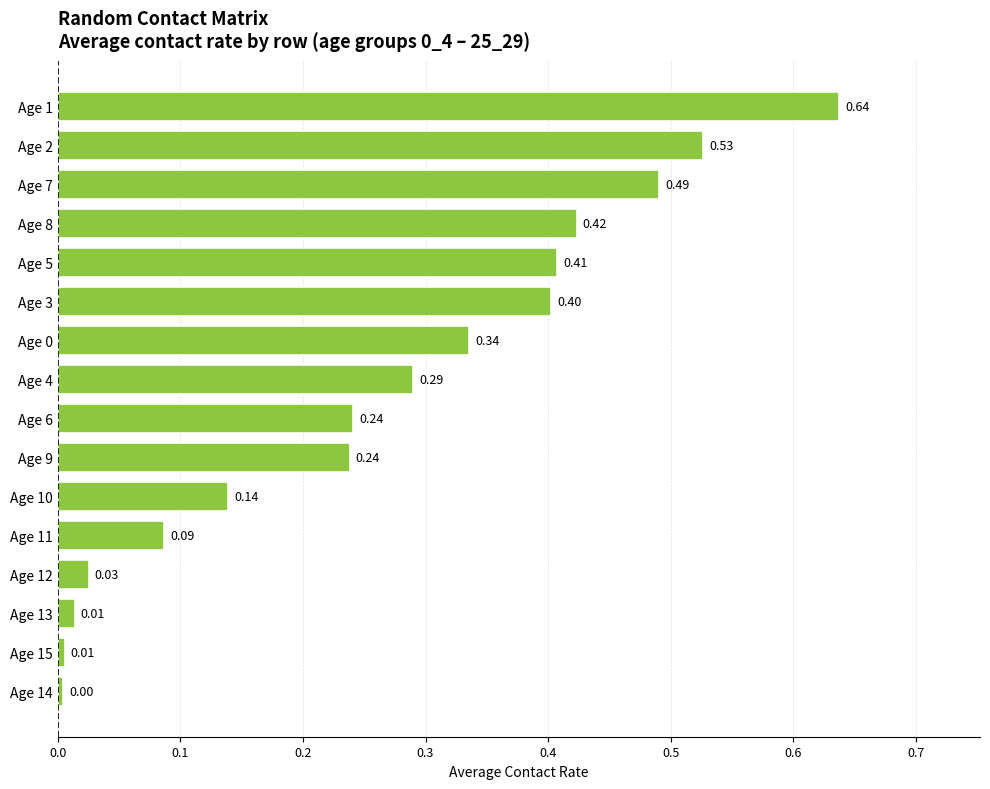

What is the change in value from Age 10 to Age 8?

+0.3